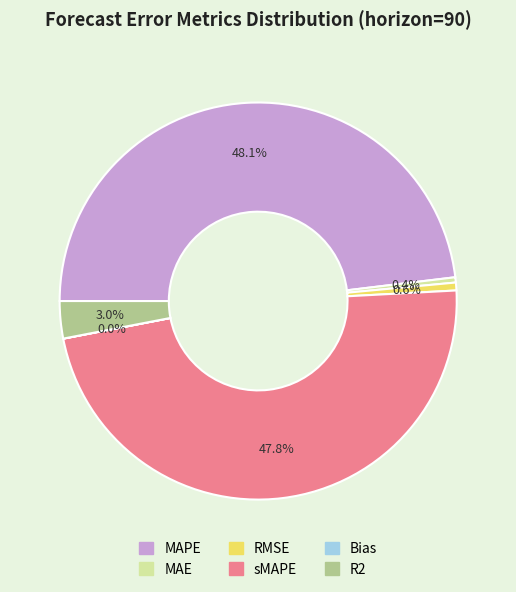

Do MAPE and R2 together represent more than half of the pie?

Yes